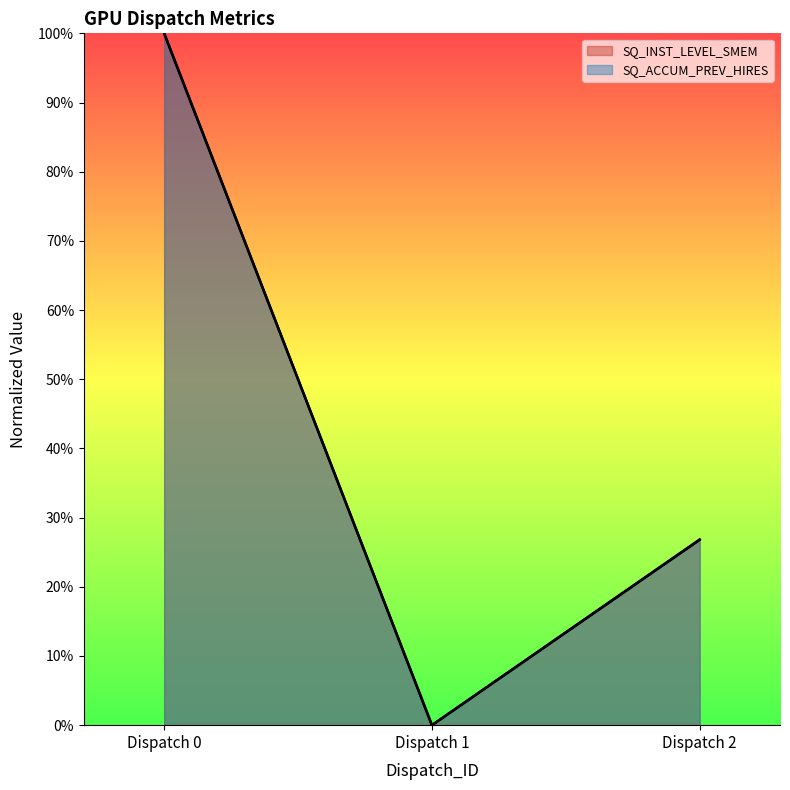

Is it true that SQ_ACCUM_PREV_HIRES equals 0.4 at Dispatch 1?

False